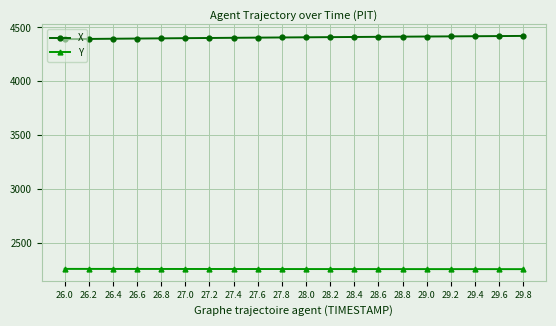

True or false: X and Y intersect in this chart.

False